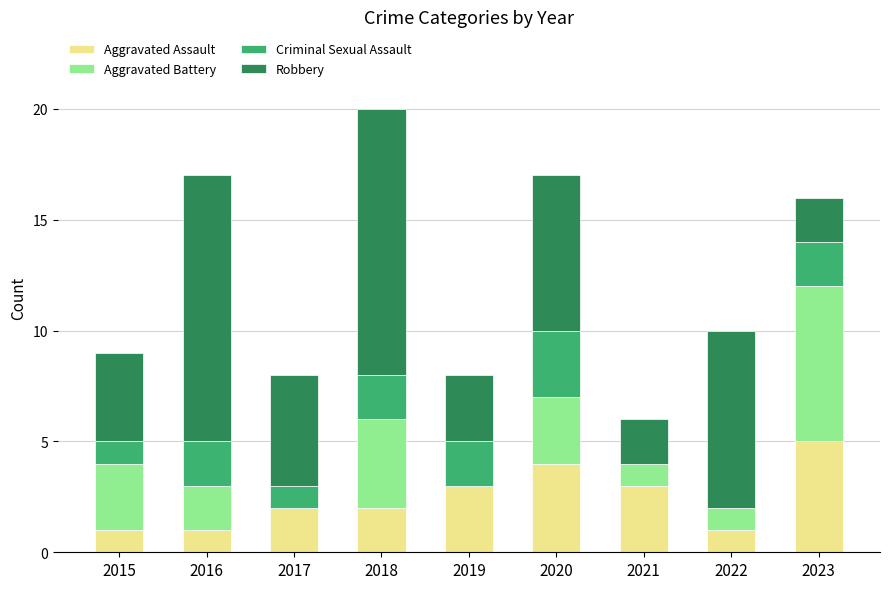

What is the highest value of the Aggravated Assault series?

5